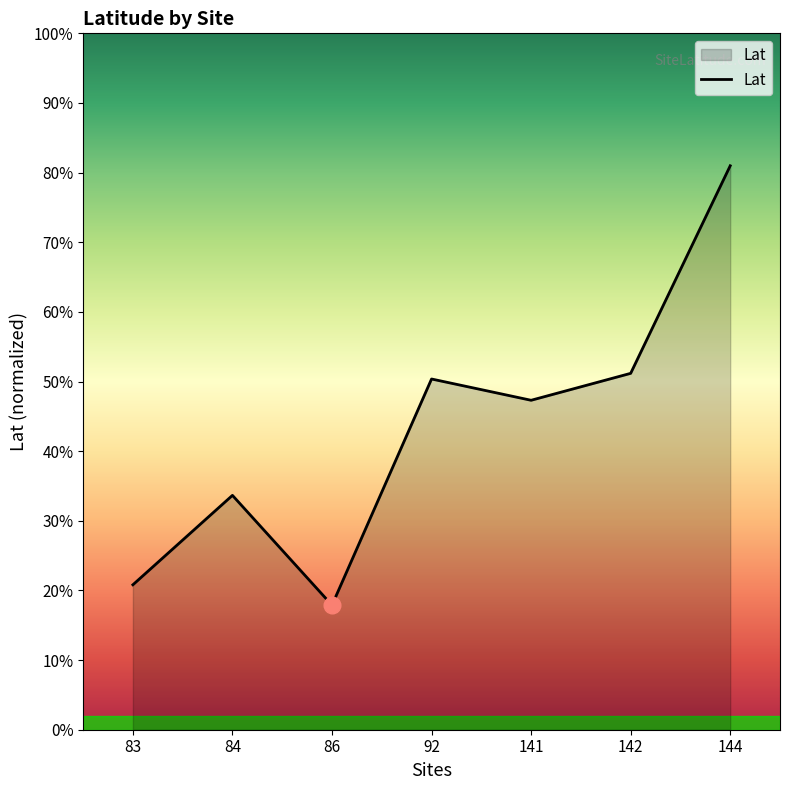

Where is the first local maximum?

84